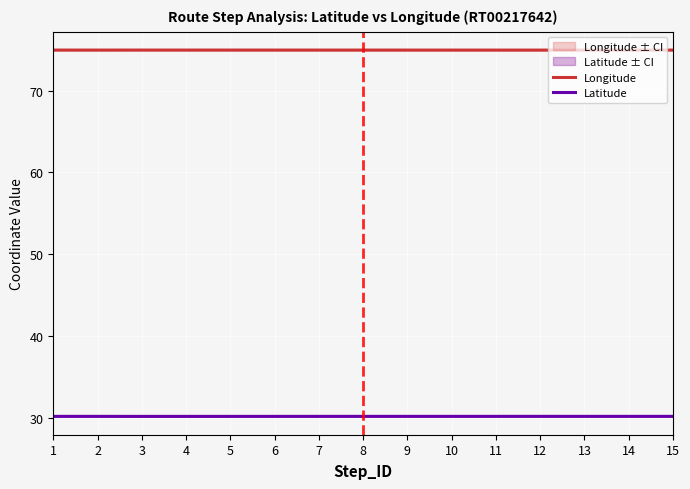

At which label does Longitude reach its minimum?

12